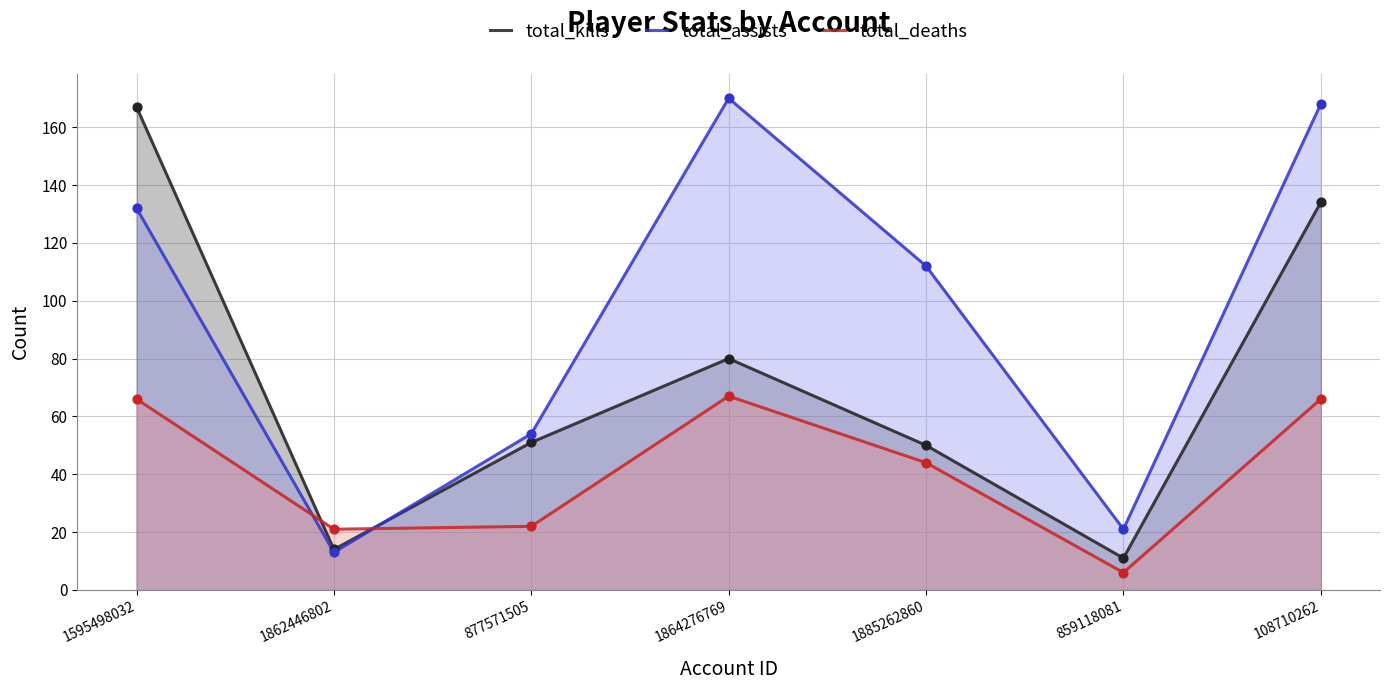

Which series has the largest total across all categories?

total_assists